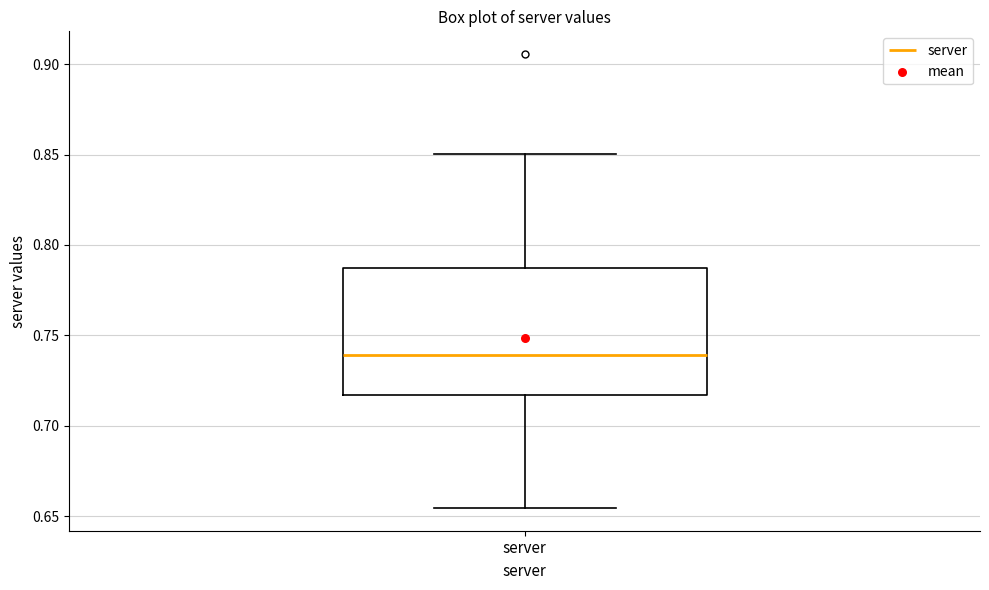

Where does the lower whisker of the box for server end on the y-axis? The values are not printed on the chart, so give them approximately, as read against the axis.

0.655